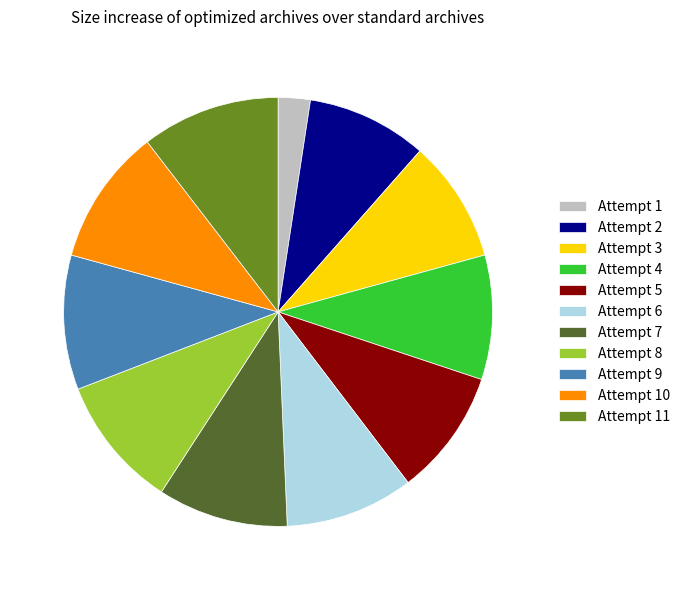

Is there any slice that represents more than half of the pie?

No